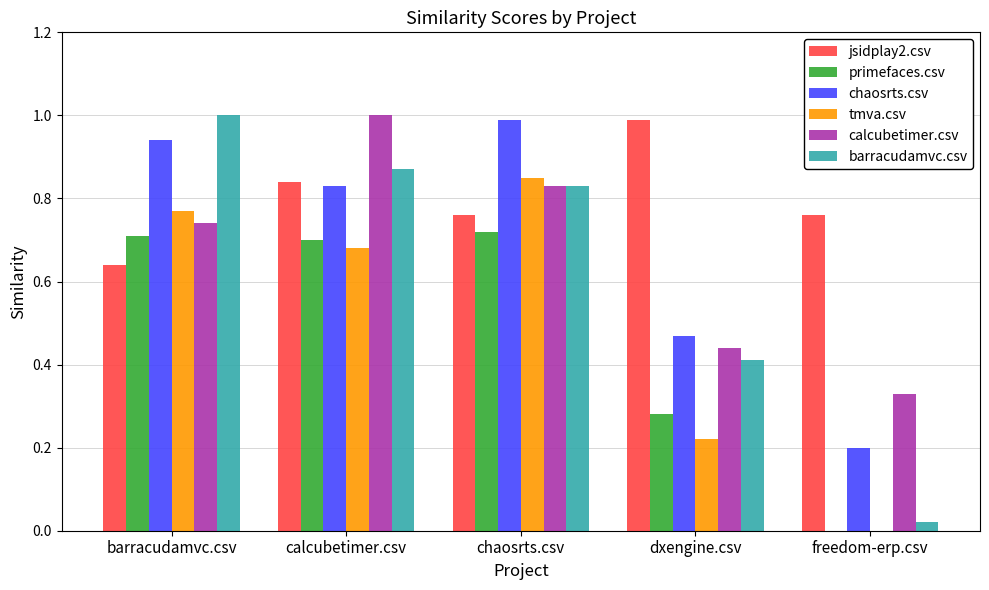

What is the sum of the primefaces.csv values at dxengine.csv and barracudamvc.csv?

1.0